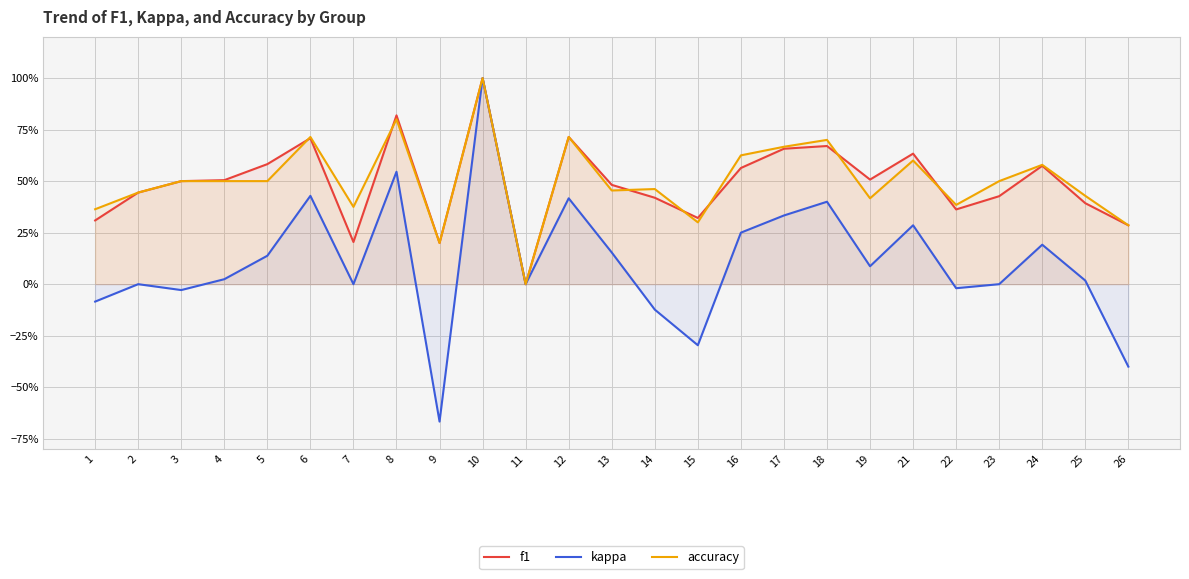

What is the difference between the second highest and second lowest values in the accuracy series?

0.6